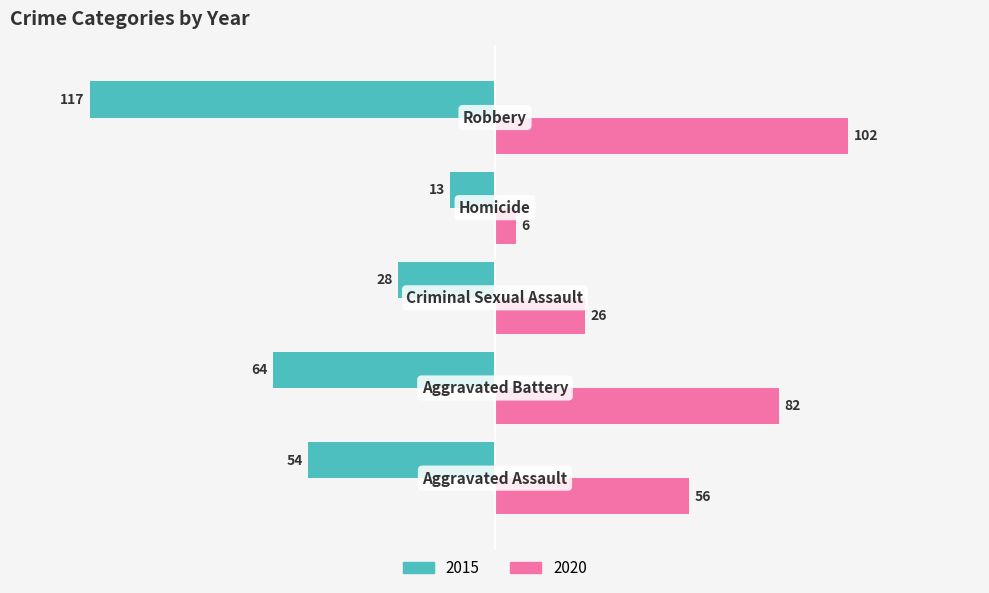

What is the average value of the 2020 series?

54